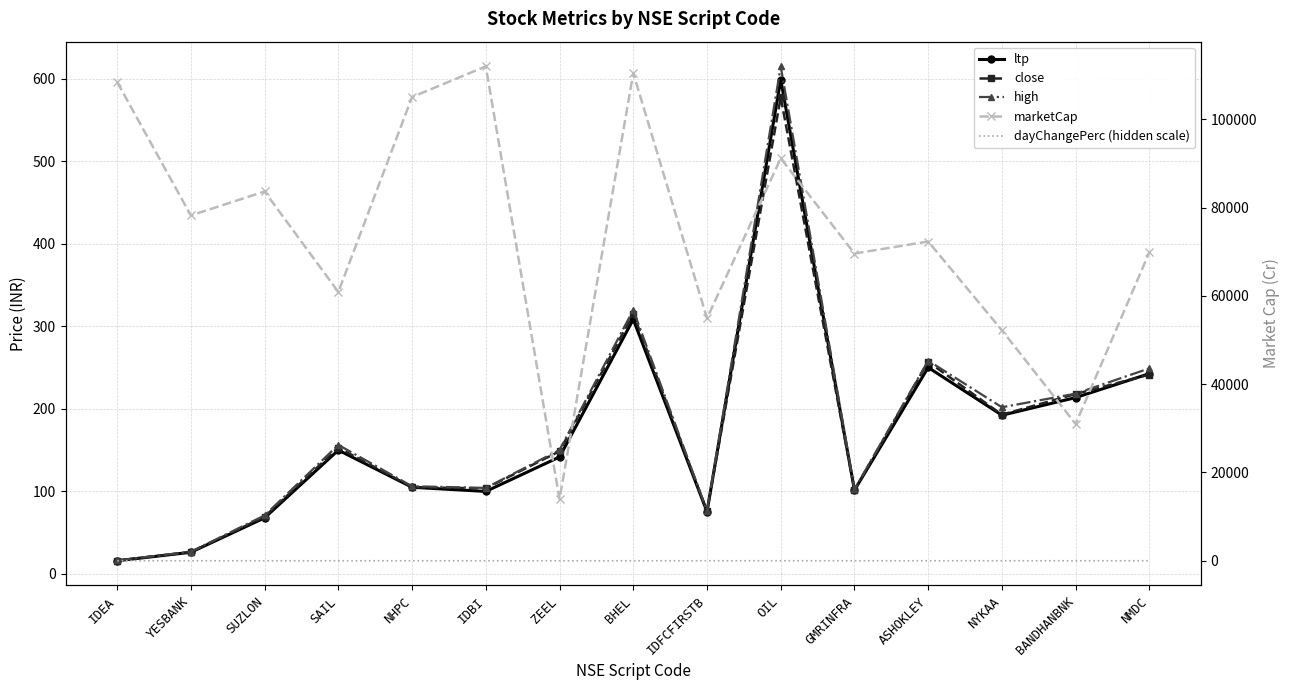

What is the maximum value for dayChangePerc (hidden scale)?

3.7